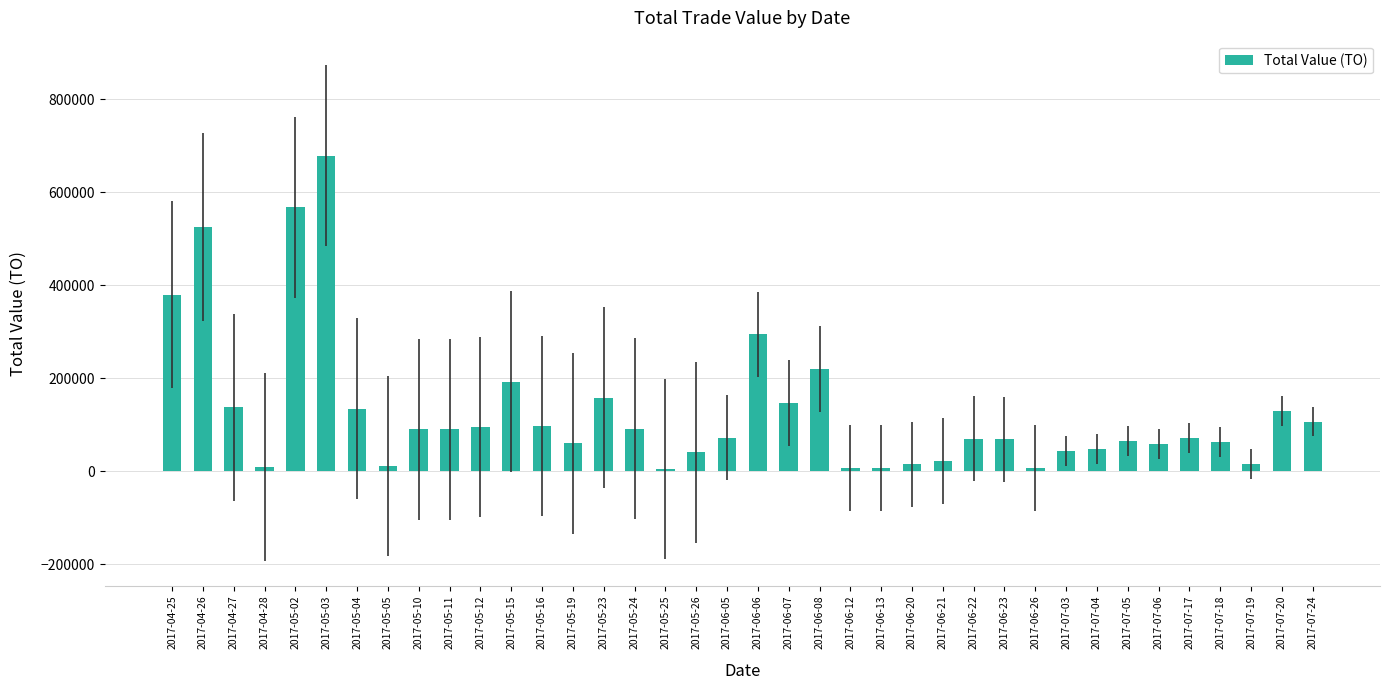

What is the change in value from 2017-06-12 to 2017-07-24?

+99500